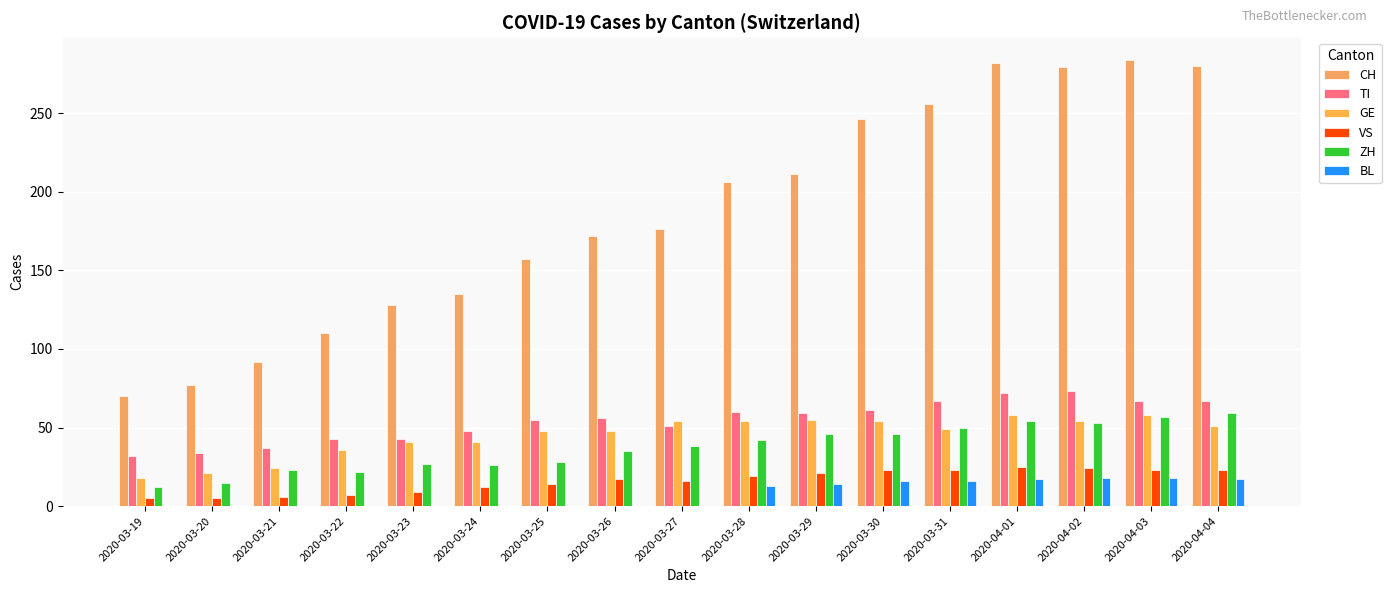

Is the value of VS at 2020-03-27 greater than the value of CH at 2020-03-30?

No